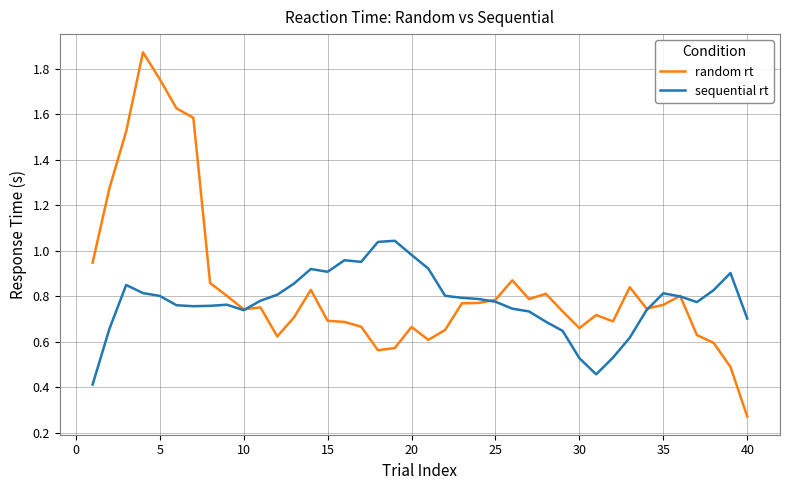

What is the minimum value for sequential rt?

0.4